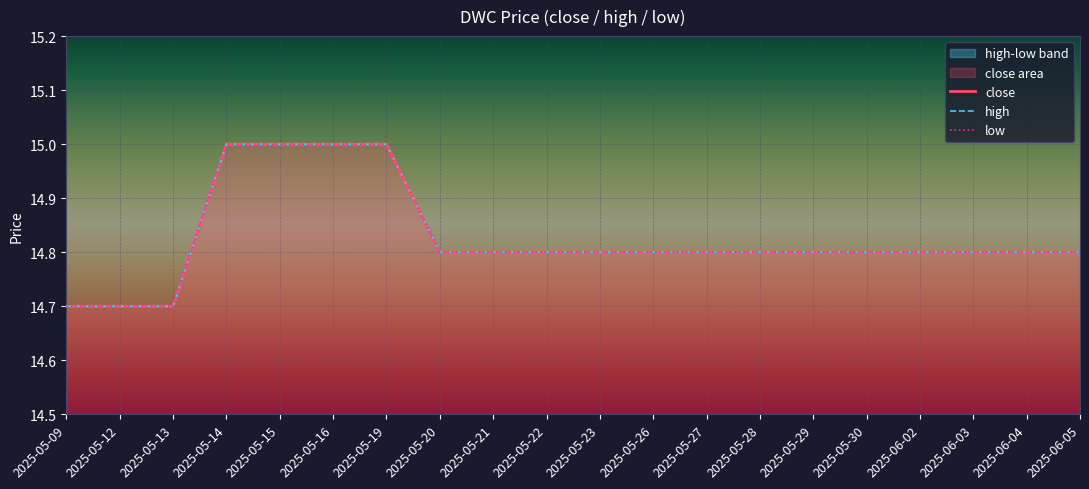

How many close values are between 14 and 15?

20